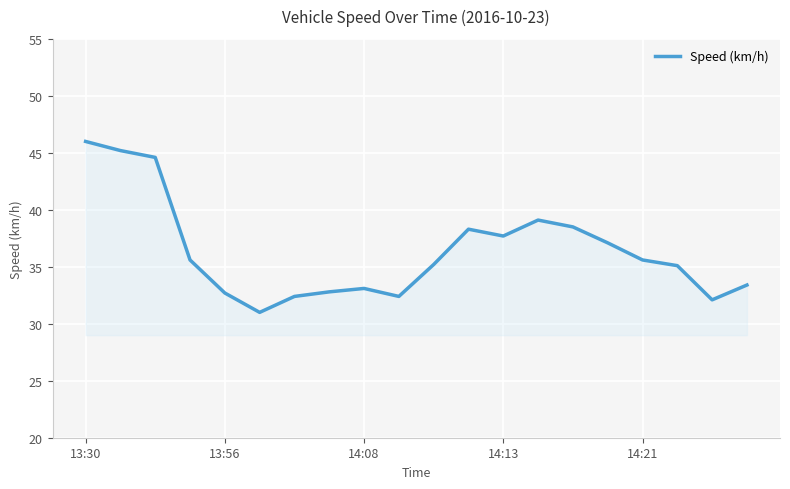

What is the greatest value displayed?

46.0